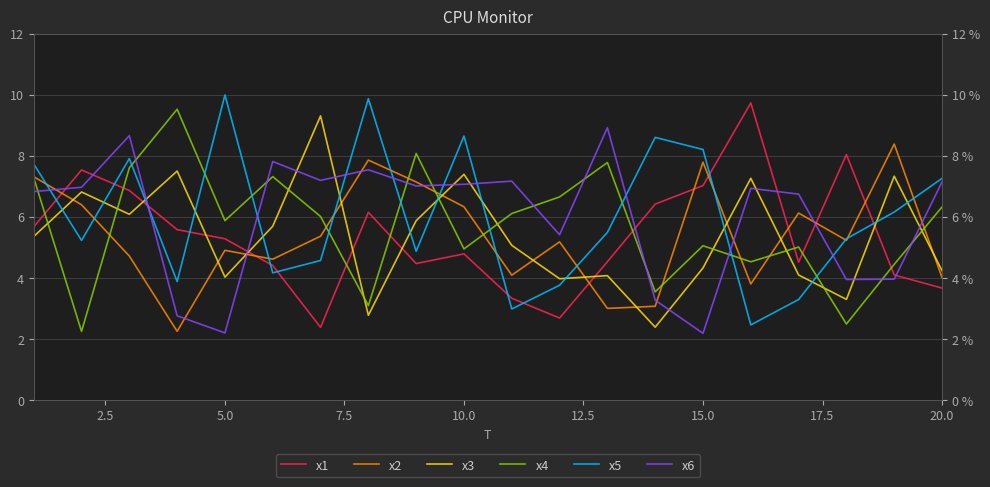

How many interior local valleys does the x1 series have?

4